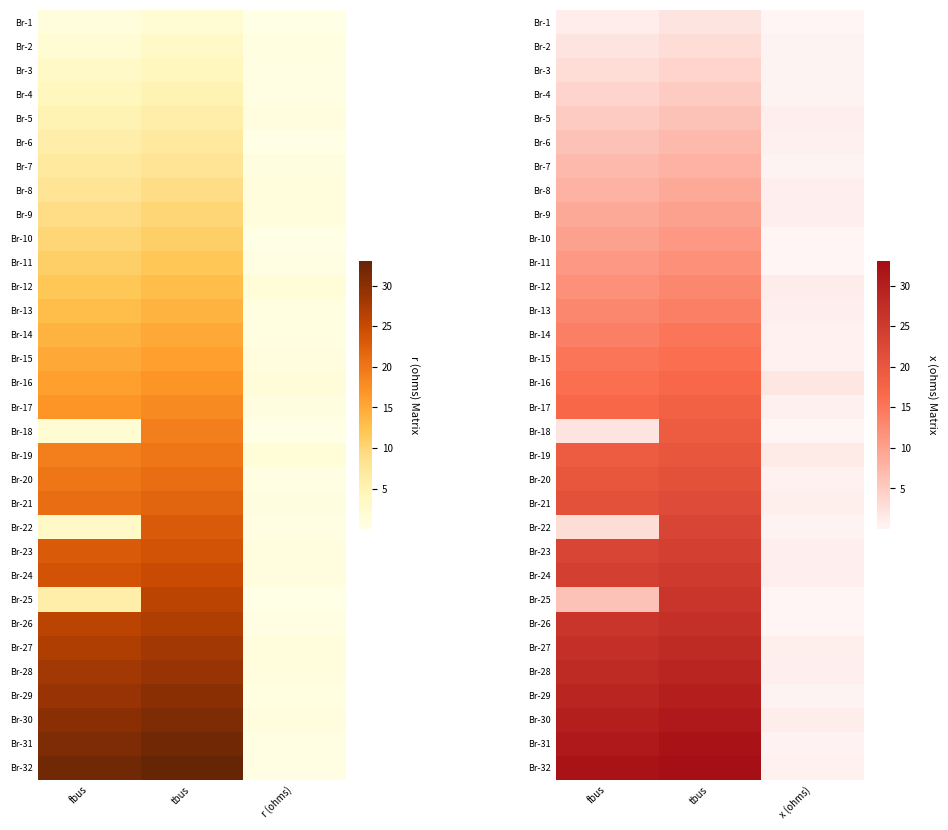

What is the maximum value shown in the chart?

33.0